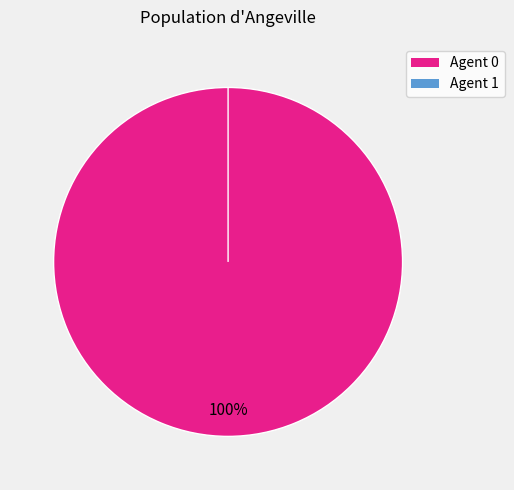

Rank the categories by value from lowest to highest.

1, 0